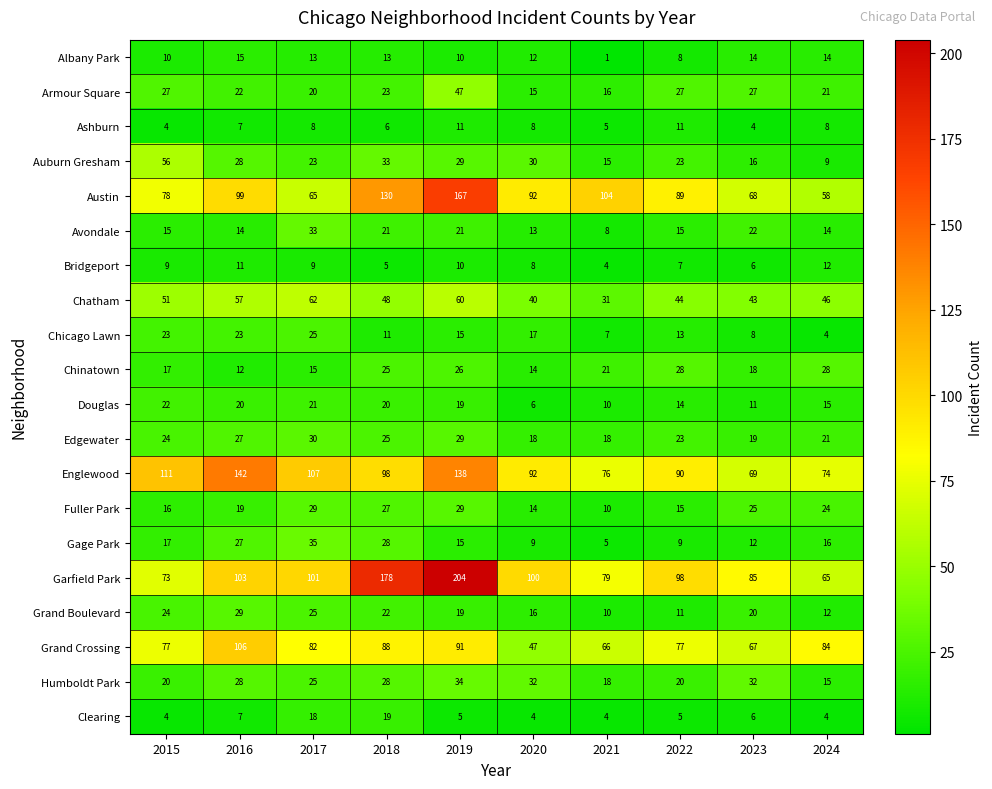

At which category does the chart reach its minimum across all series?

2021